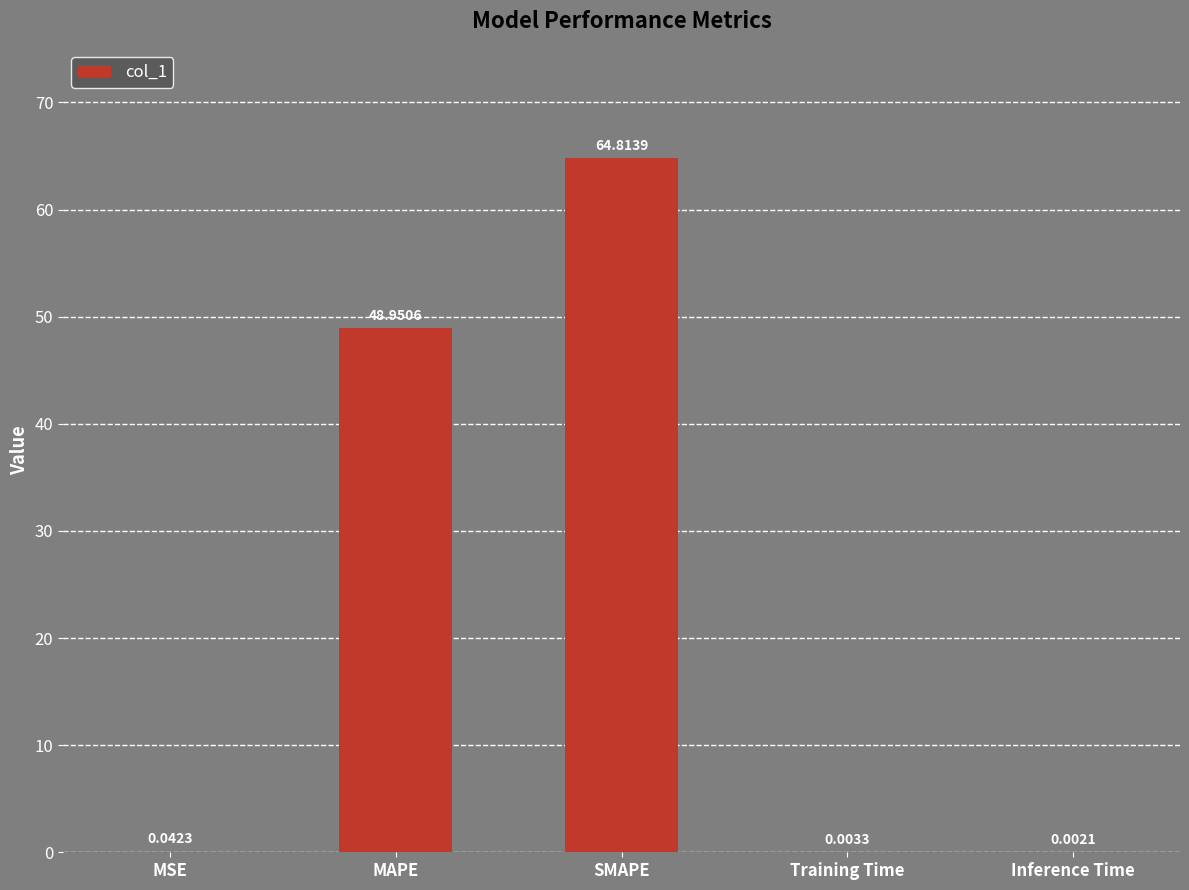

Between Training Time and MSE, which is larger?

MSE